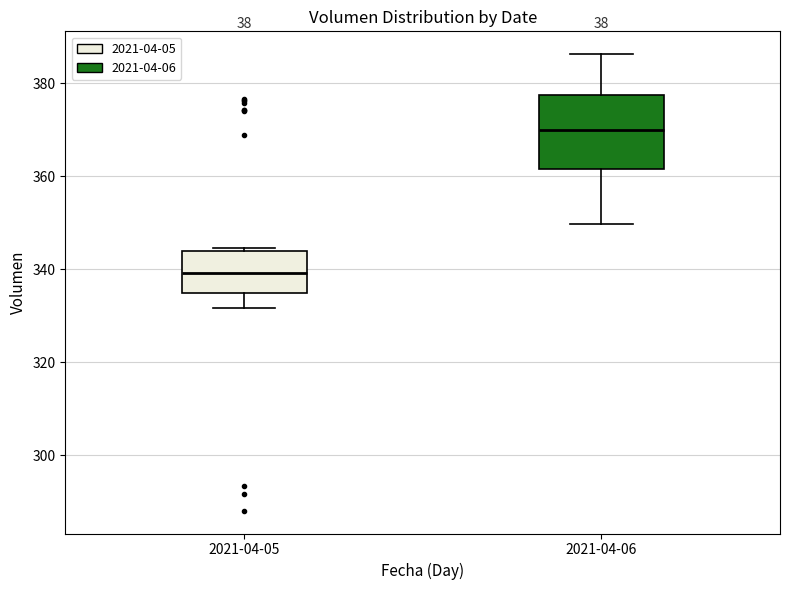

Comparing the boxes themselves (not the whiskers), which one is the tallest?

2021-04-06